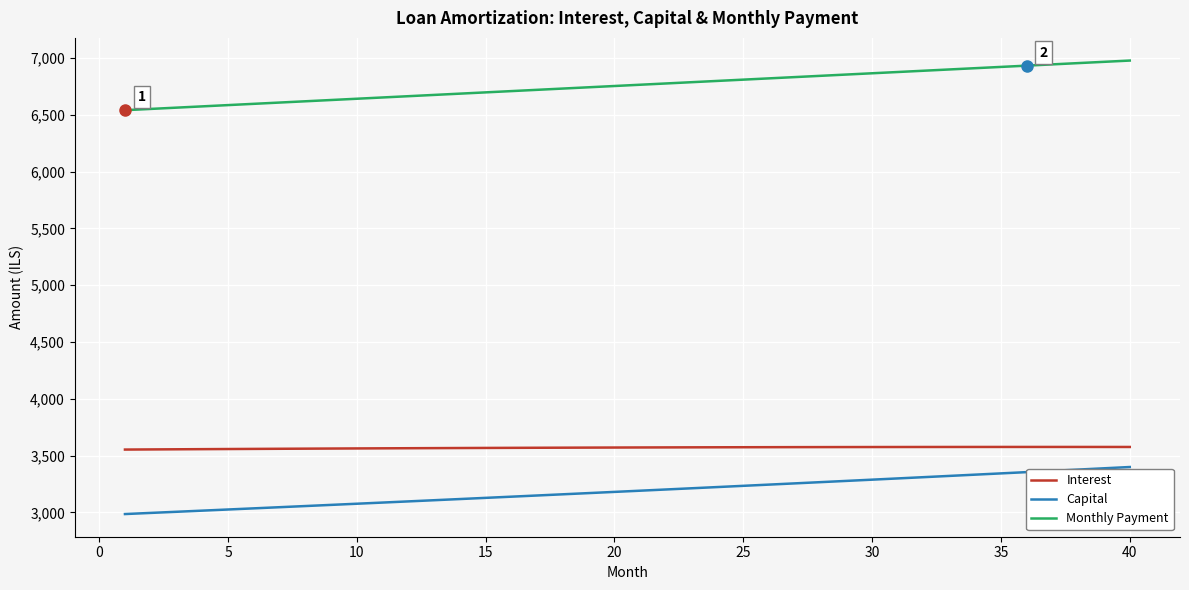

How many lines are shown in the chart?

3